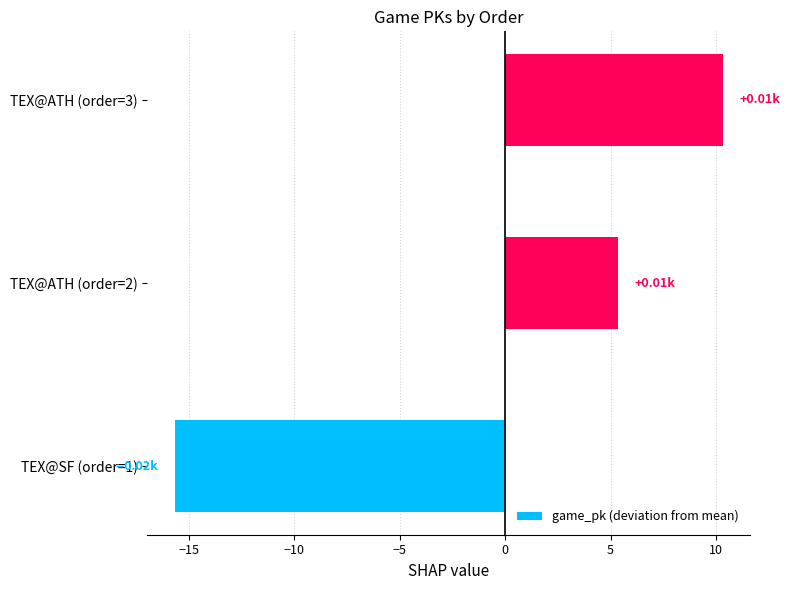

What is the sum of the values at TEX@SF (order=1) and TEX@ATH (order=2)?

-10.3